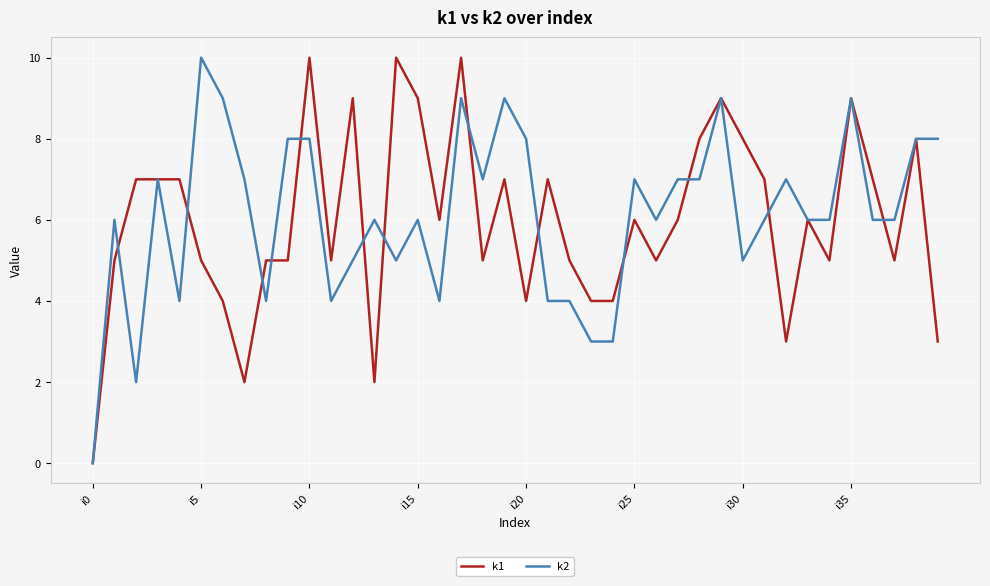

What is the average value of the k1 series?

6